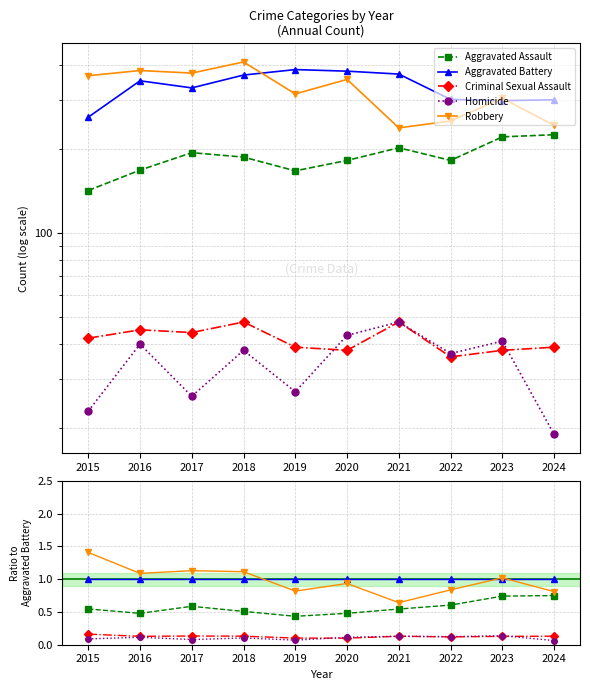

What are all the series names shown in the legend?

Aggravated Assault, Aggravated Battery, Criminal Sexual Assault, Homicide, Robbery